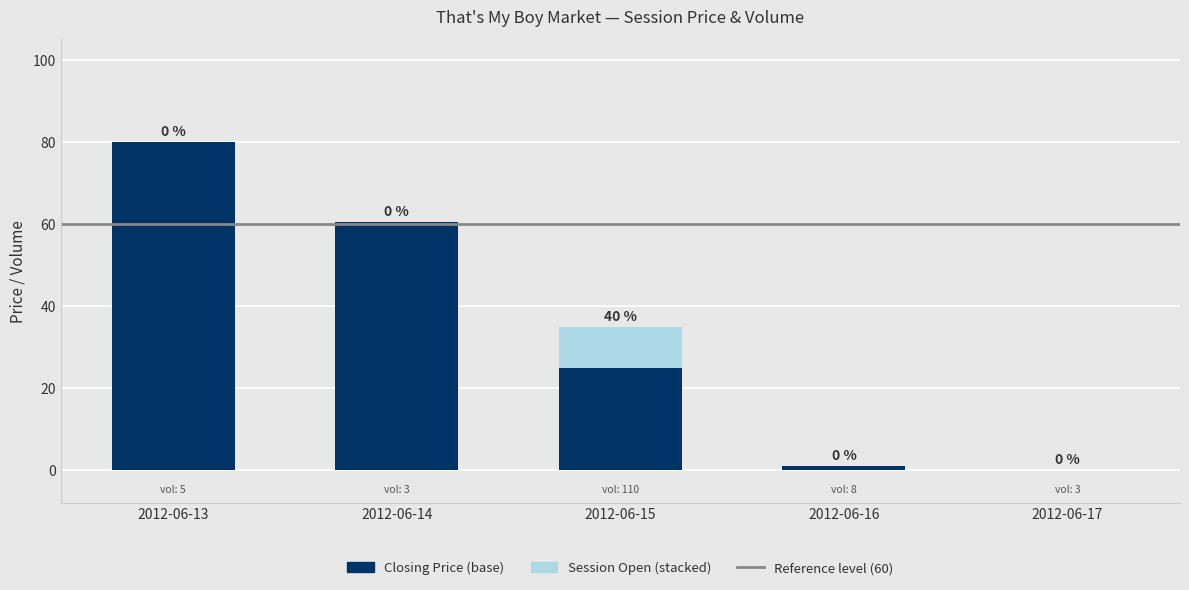

At which category is the sum across all series the highest?

2012-06-13